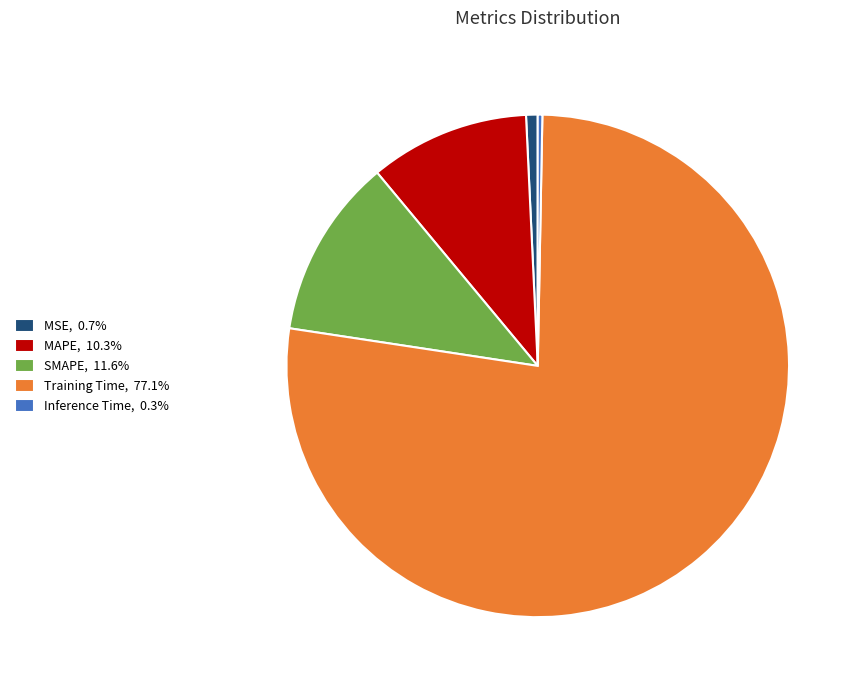

Which category accounts for the majority?

Training Time